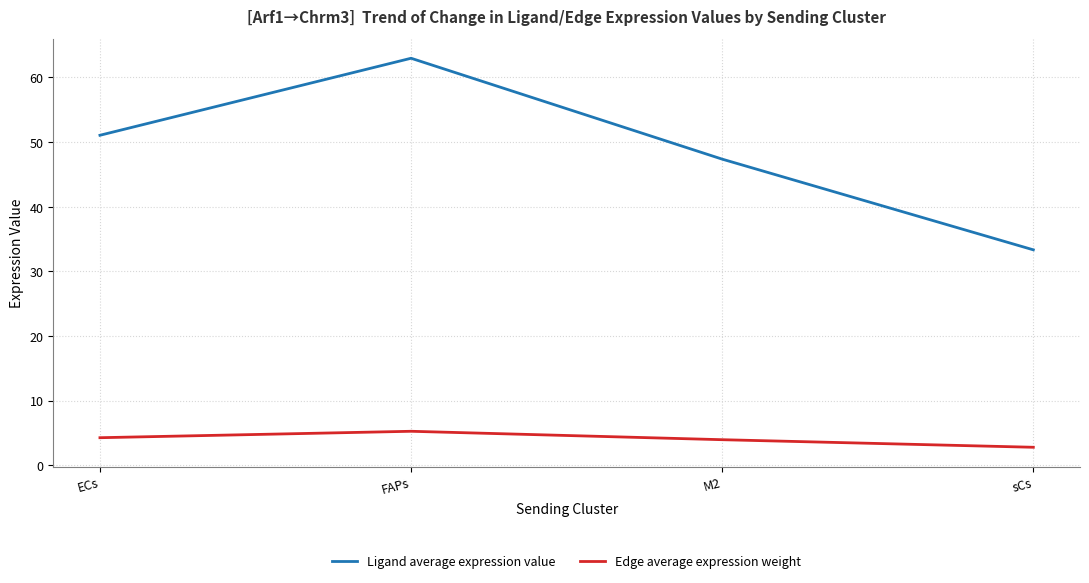

How many distinct data groups are displayed?

2